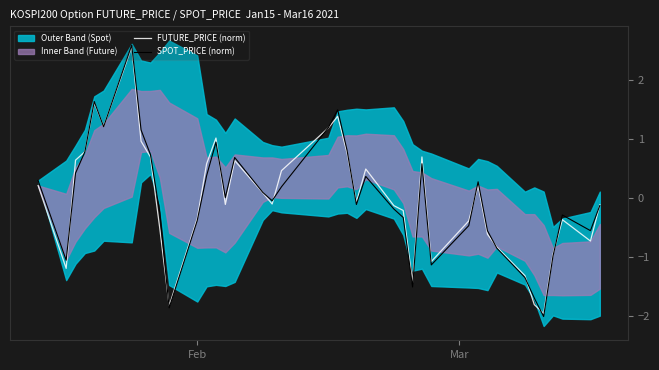

Reading left to right, what are all the values shown in this chart?

FUTURE_PRICE (norm): 0.2	-1.2	0.6	0.8	1.6	1.2	2.6	1.0	0.7	-0.5	-1.8	-0.4	0.6	1.0	-0.1	0.6	0.1	-0.1	0.5	1.2	1.4	0.8	-0.1	0.5	-0.1	-0.2	-1.4	0.7	-1.1	-0.4	0.2	-0.6	-0.8	-1.3	-1.8	-2.0	-1.0	-0.4	-0.7	-0.1
SPOT_PRICE (norm): 0.3	-1.1	0.4	0.8	1.6	1.2	2.6	1.2	0.7	-0.3	-1.9	-0.4	0.4	0.9	0.0	0.7	0.1	-0.0	0.2	1.2	1.5	0.8	-0.1	0.4	-0.2	-0.3	-1.5	0.6	-1.1	-0.5	0.3	-0.6	-0.9	-1.4	-1.7	-2.0	-1.0	-0.3	-0.6	-0.1